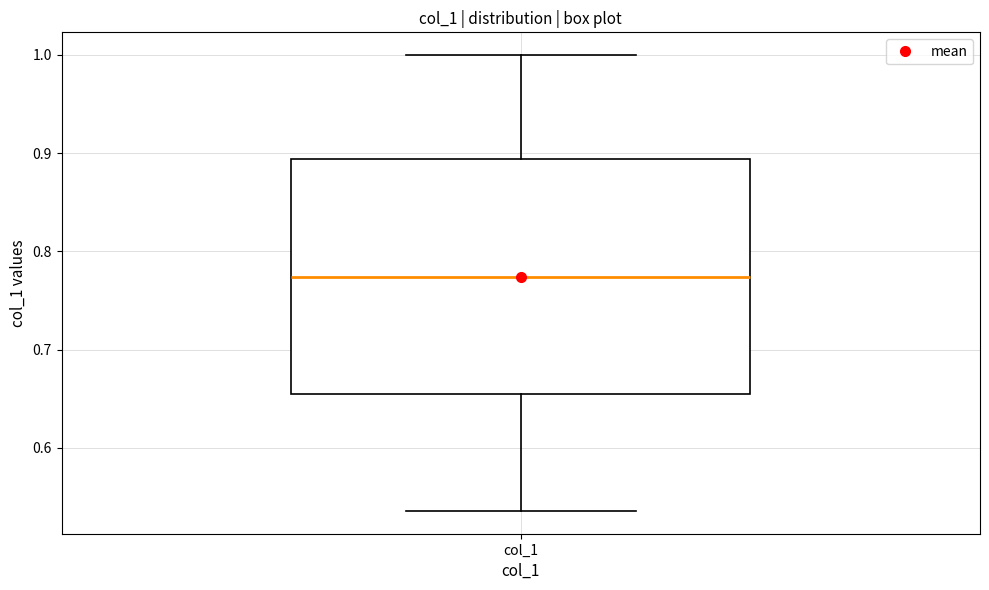

Transcribe this box plot: give where the median line is, the range the box spans, and where the two whiskers end, as read against the y-axis. The values are not printed on the chart, so give them approximately, as read against the axis.

median 0.77, box 0.65 to 0.89, whiskers 0.54 to 1.00